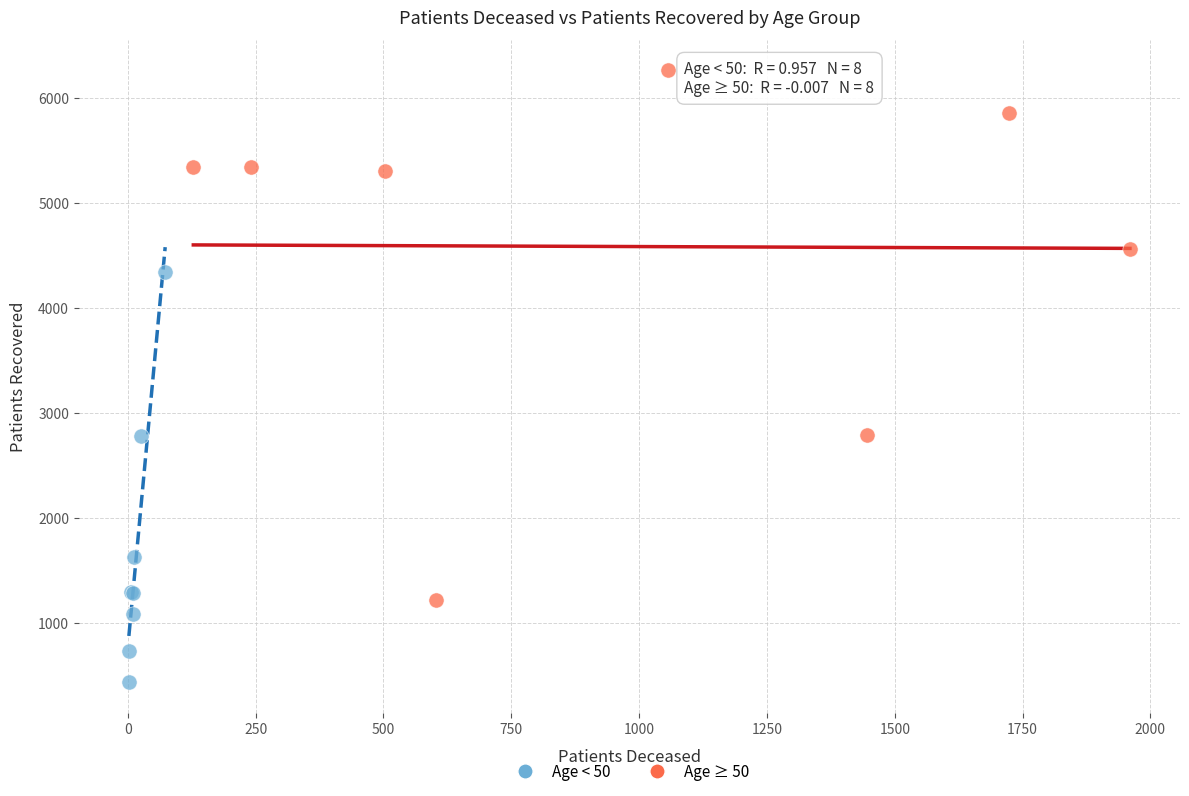

Which series contains the lowest Y value?

Age < 50